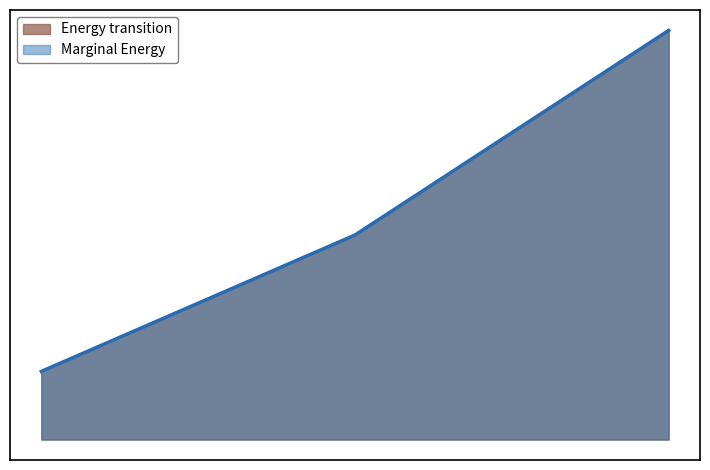

Reading right to left, transcribe all the data shown in this chart.

Marginal Energy: 1200	600	200
Energy transition: 1200	600	200